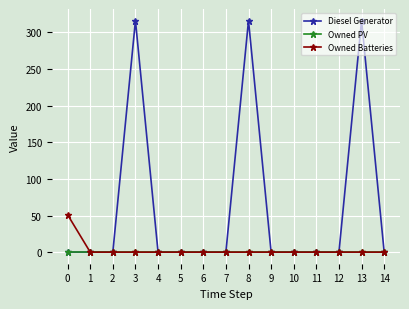

Reading left to right, list all the values displayed in this chart.

Diesel Generator: 0=0	1=0	2=0	3=316	4=0	5=0	6=0	7=0	8=316	9=0	10=0	11=0	12=0	13=316	14=0
Owned PV: 0=0	1=0	2=0	3=0	4=0	5=0	6=0	7=0	8=0	9=0	10=0	11=0	12=0	13=0	14=0
Owned Batteries: 0=51	1=0	2=0	3=0	4=0	5=0	6=0	7=0	8=0	9=0	10=0	11=0	12=0	13=0	14=0